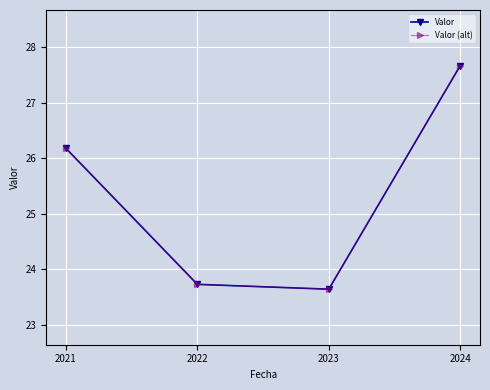

Does the chart have visible grid lines?

Yes